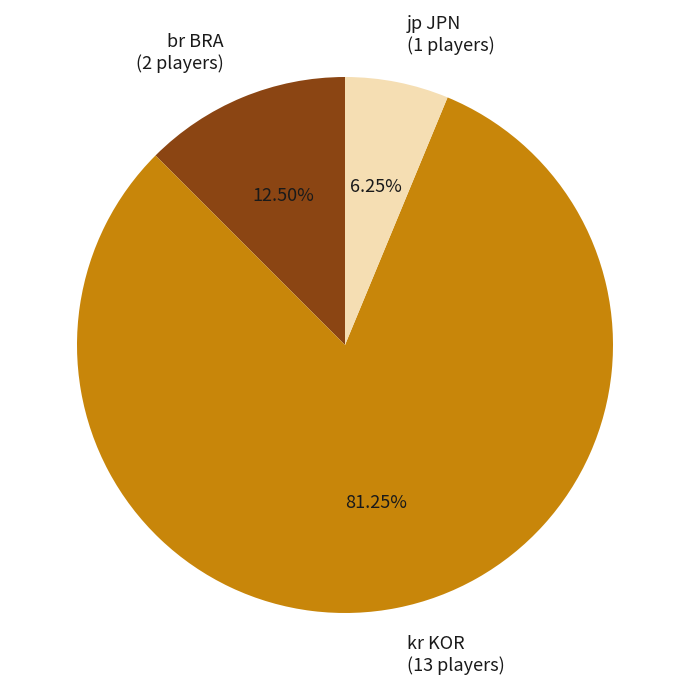

What is the total percentage of kr KOR and jp JPN?

87.5%